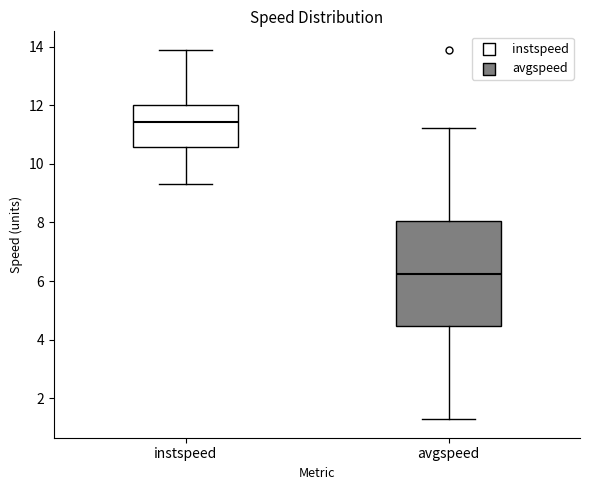

Reading left to right, read every box against the y-axis: the position of its median line, the range the box covers, and the ends of its whiskers. The values are not printed on the chart, so give them approximately, as read against the axis.

instspeed: median 11.4, box 10.6 to 12.0, whiskers 9.4 to 13.8
avgspeed: median 6.2, box 4.4 to 8.0, whiskers 1.2 to 11.2